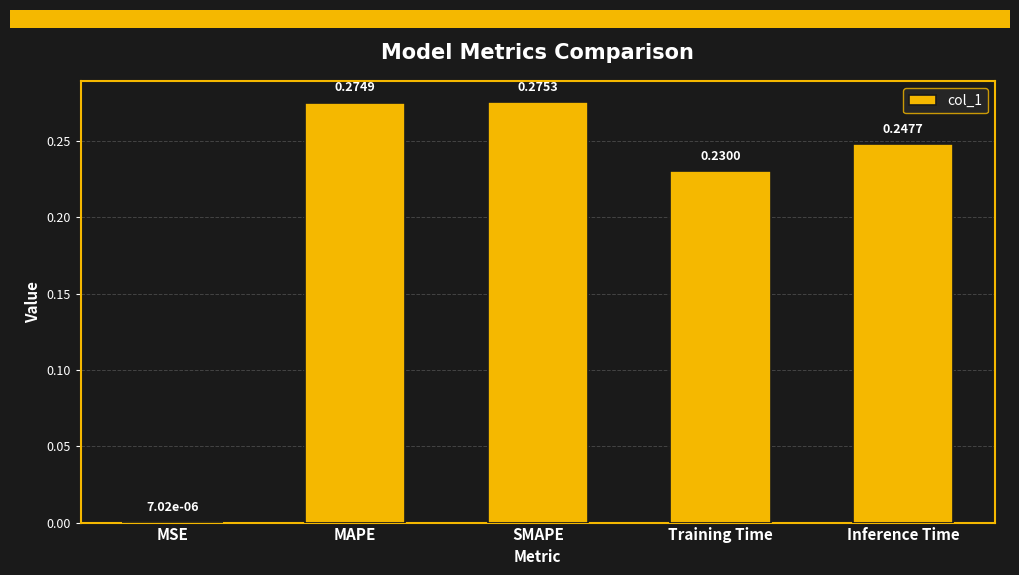

What is the change in value from MSE to Inference Time?

+0.2